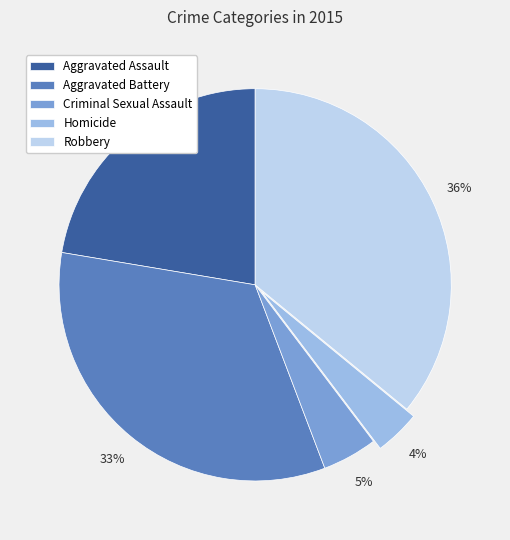

Is there a majority slice in this chart?

No